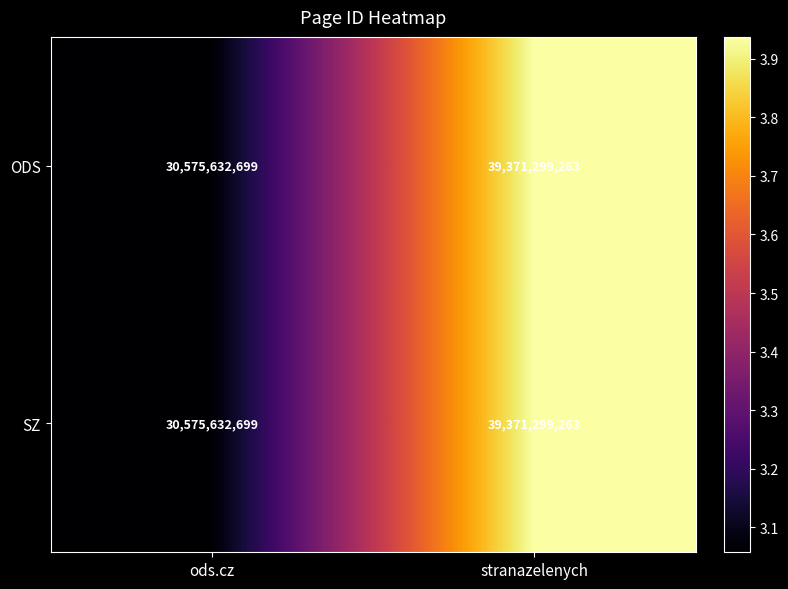

List the labels in order of SZ value, smallest first.

ods.cz, stranazelenych